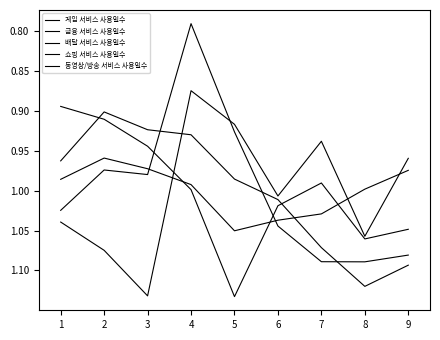

True or false: 배달 서비스 사용일수 has a value of 1.1 at 3.

True